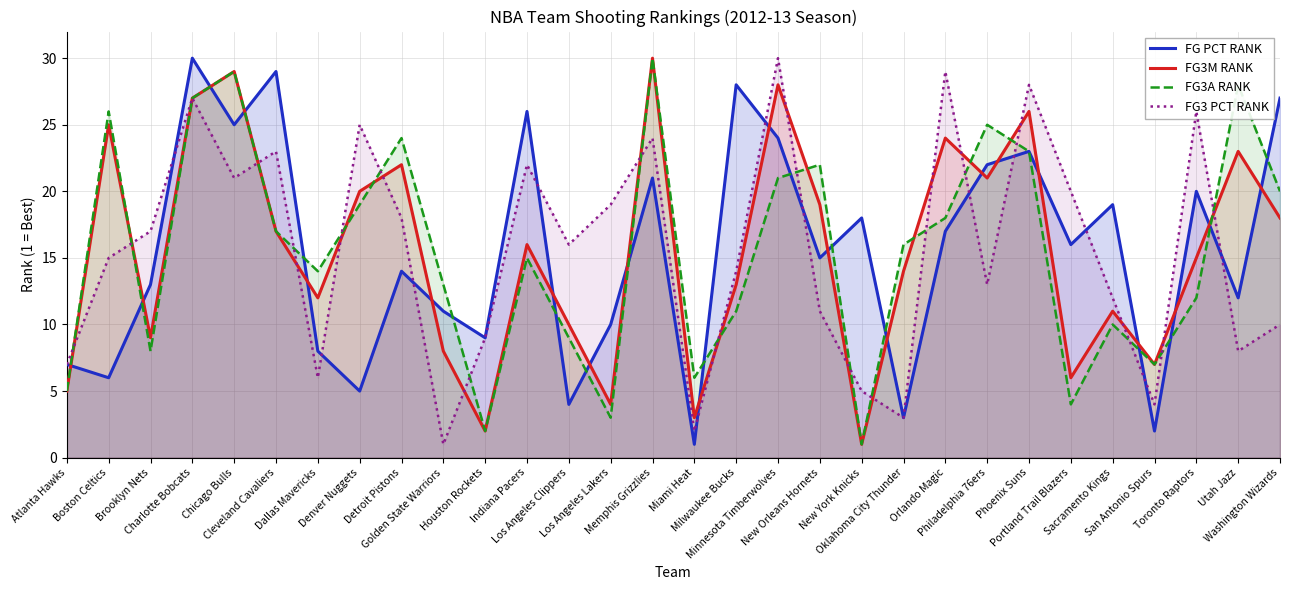

What are all the series names shown in the legend?

FG PCT RANK, FG3M RANK, FG3A RANK, FG3 PCT RANK